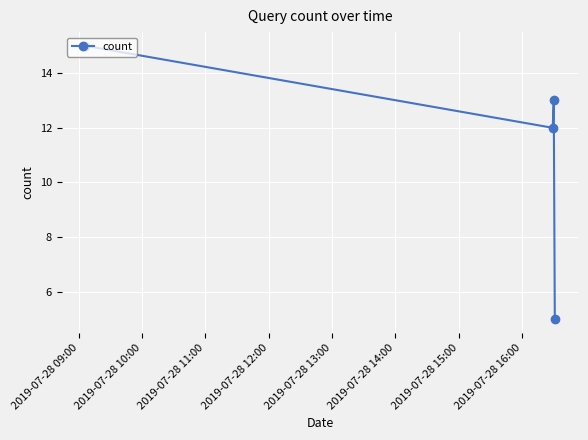

What is the maximum value shown in the chart?

15